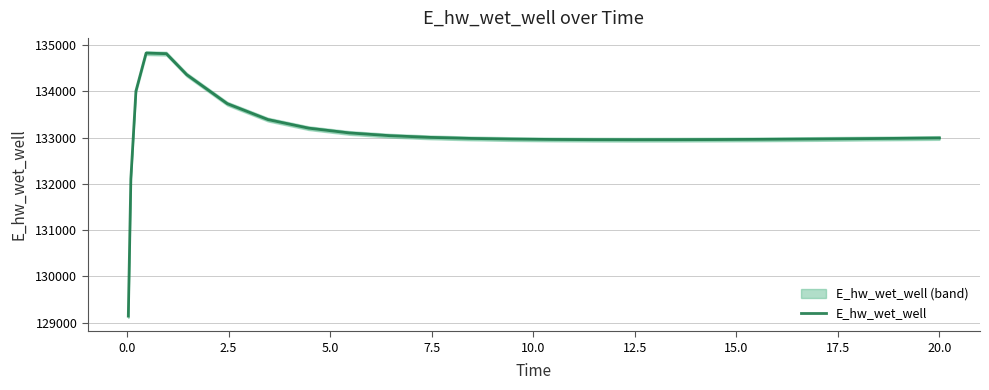

What is the highest value of the E_hw_wet_well series?

134824.9